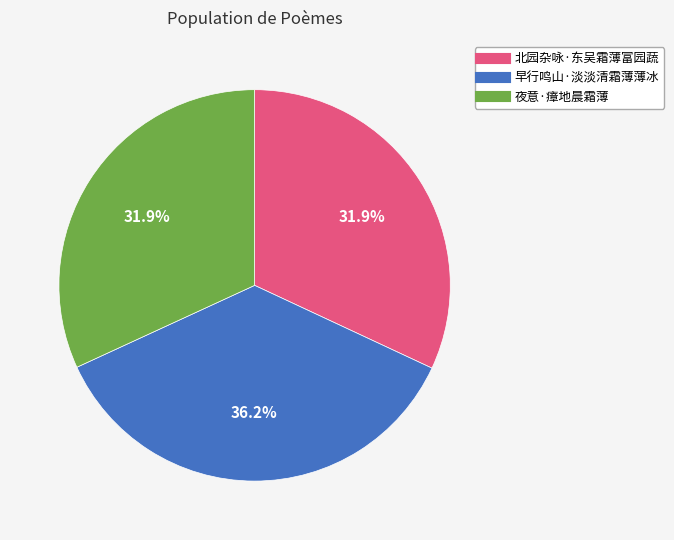

How many segments does this pie chart have?

3